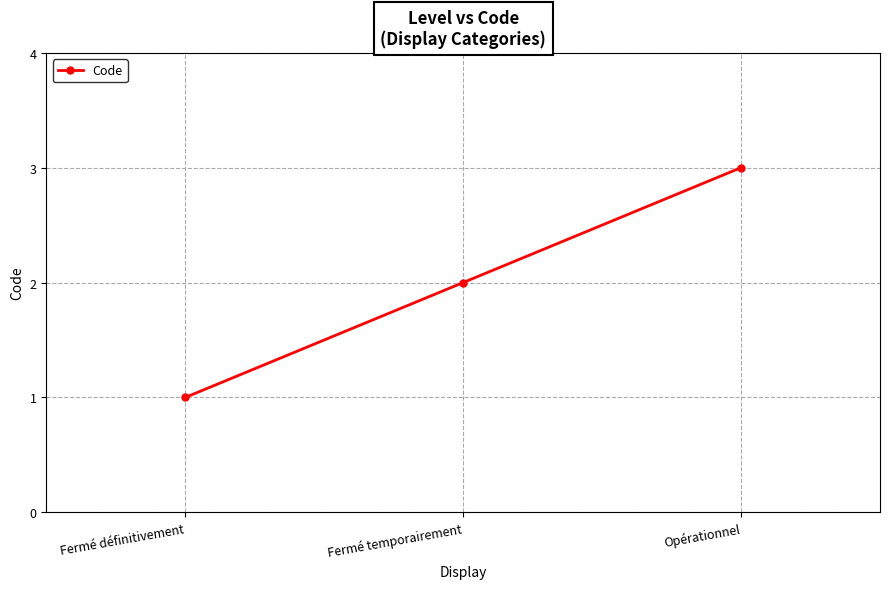

Where is the data nearest to the value 2?

Fermé temporairement